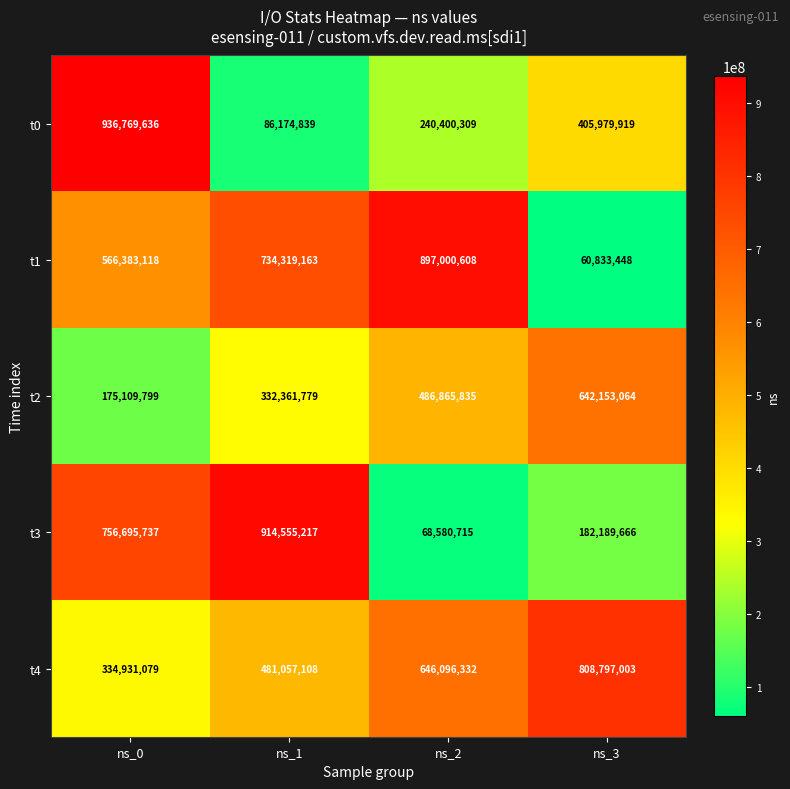

At which label does t4 reach its peak?

ns_3